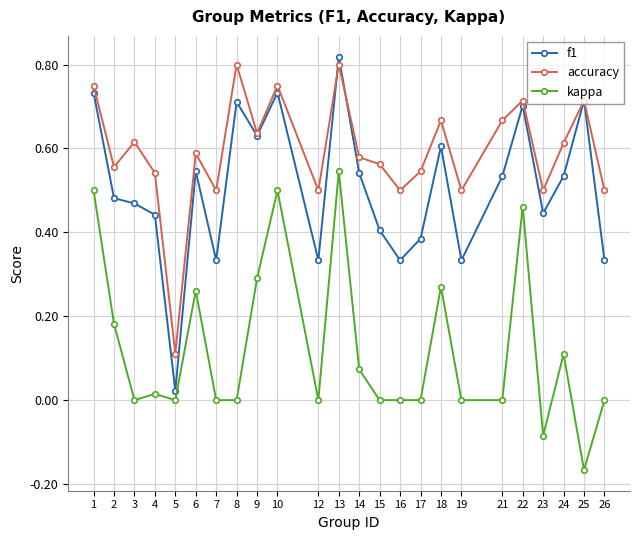

Is it true that accuracy equals 0.7 at 18?

True